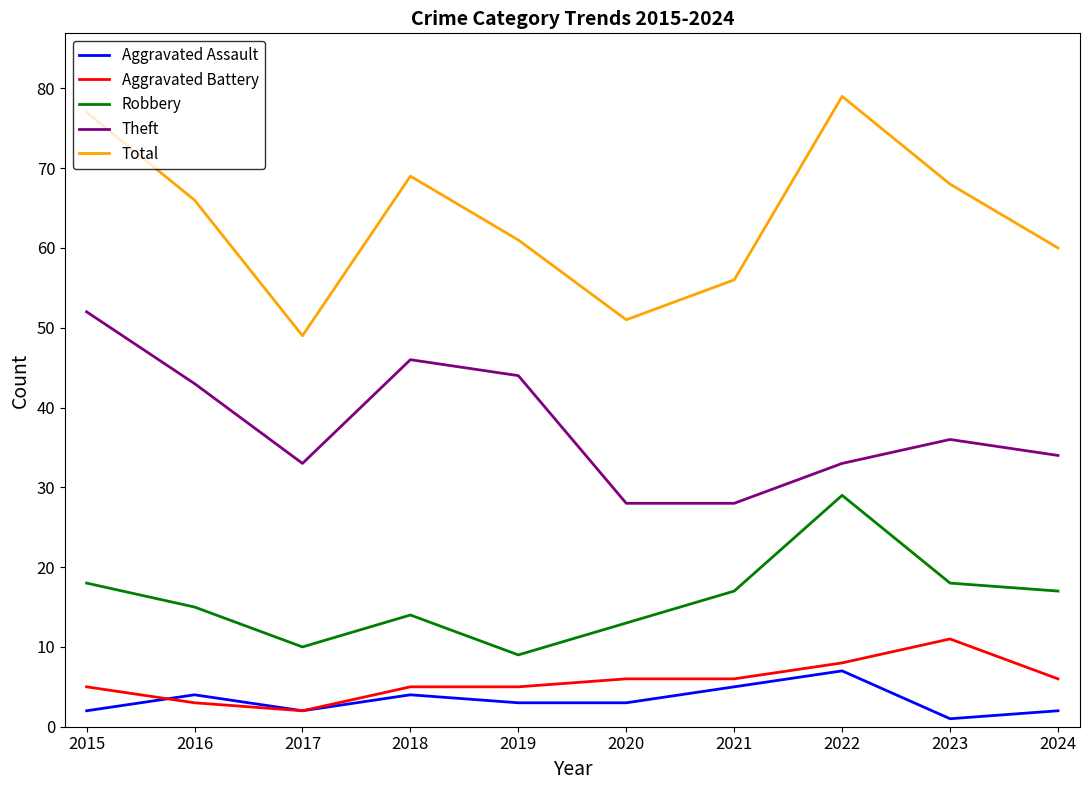

Read the Robbery value at 2022.

29